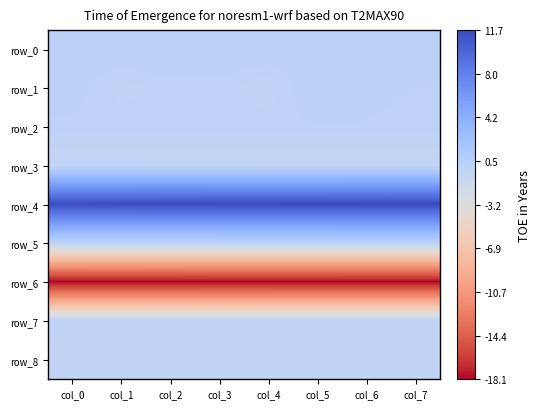

At how many categories does at least one series exceed 8?

8